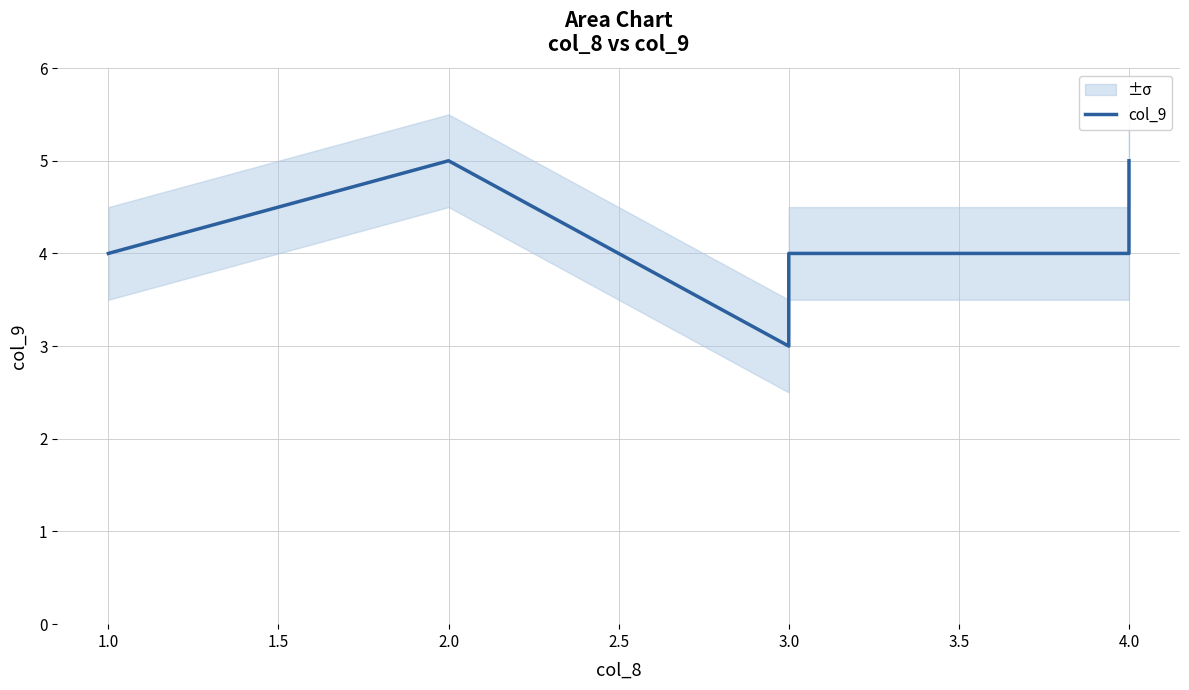

Is this an area chart (filled region under the line)?

No